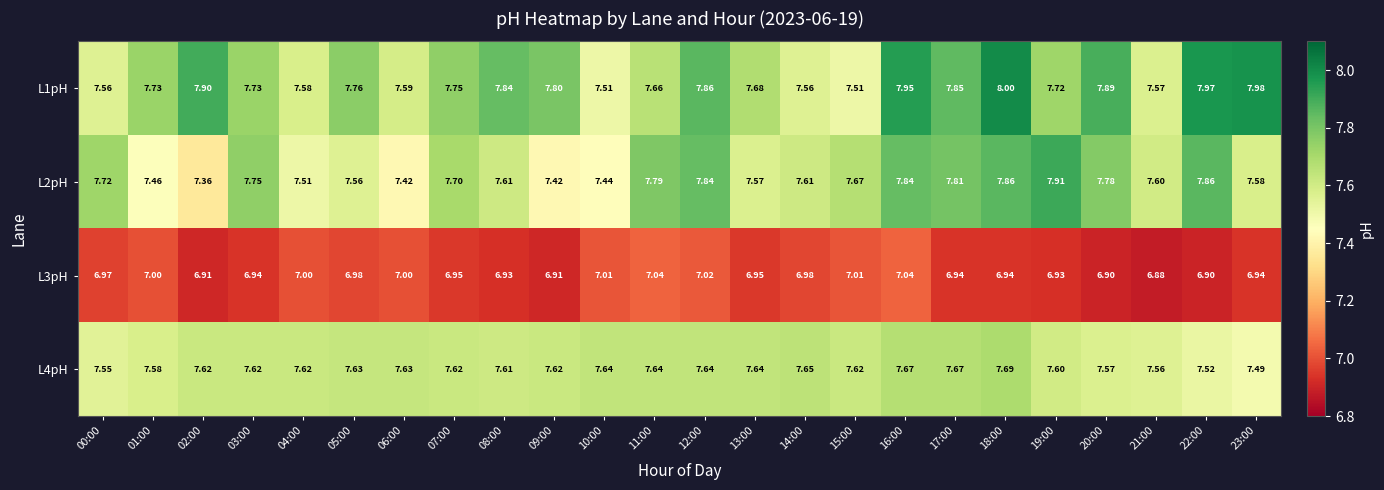

Is the value of L4pH at 16:00 greater than the value of L3pH at 15:00?

Yes